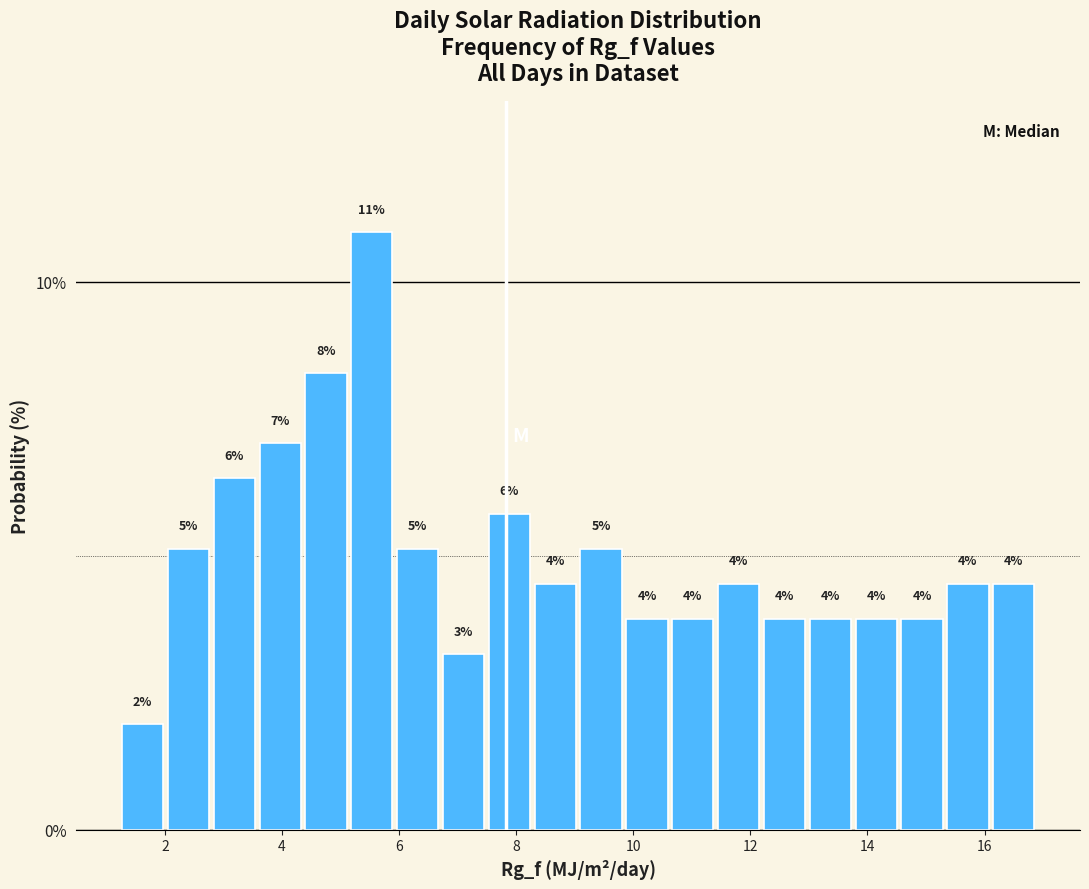

Read against the x-axis, roughly where is the centre of the tallest bar?

5.6